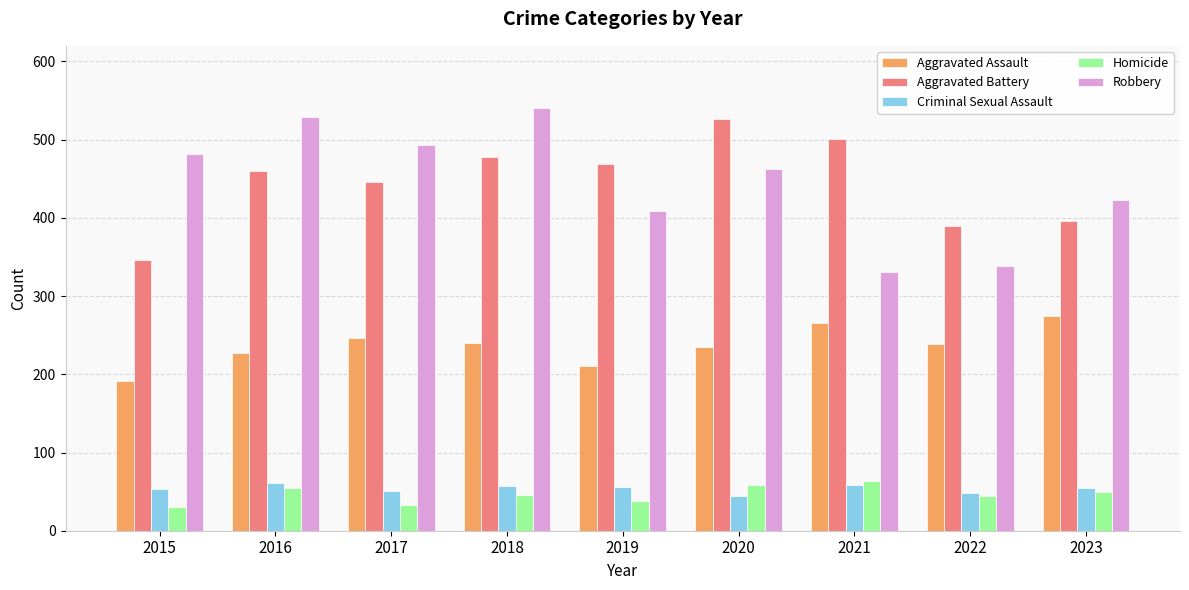

What is the difference between the highest and lowest values at 2015?

452